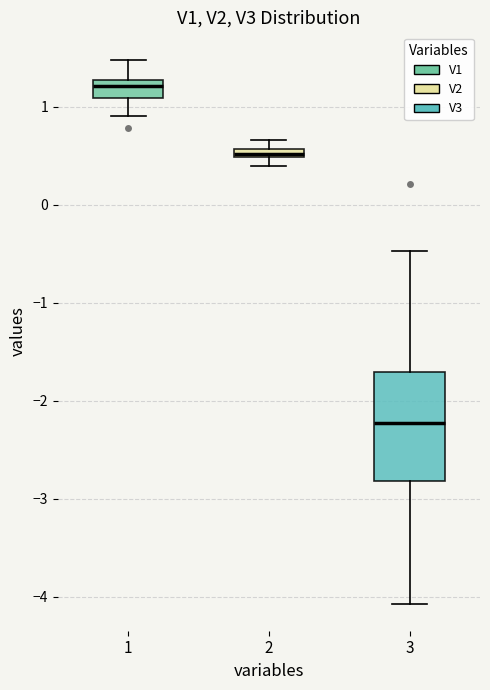

Where does the upper whisker of the box at x = 3 end on the y-axis? The values are not printed on the chart, so give them approximately, as read against the axis.

-0.5